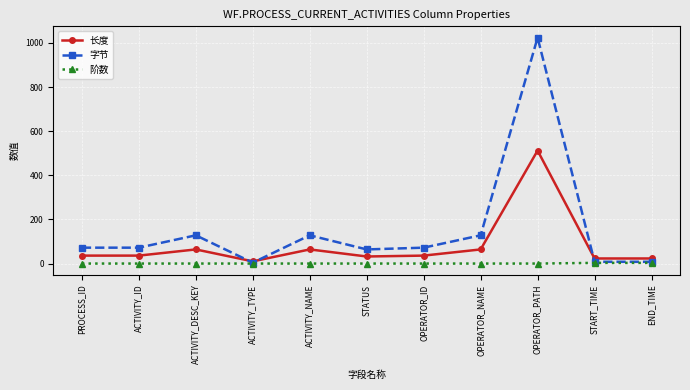

Which category has the highest value in the 长度 series?

OPERATOR_PATH